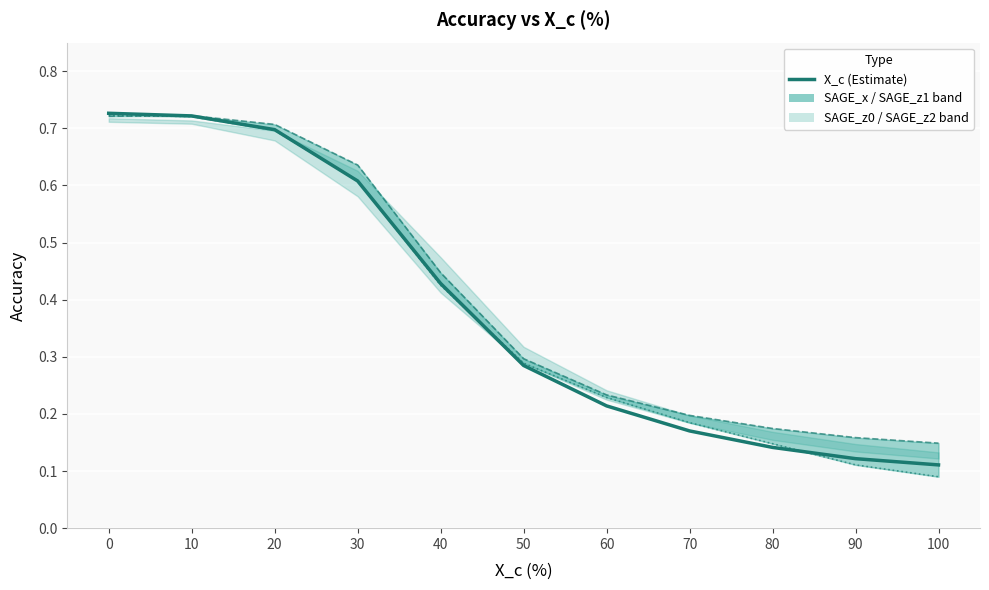

What is the difference between the SAGE_z1 values at 10 and 30?

0.1